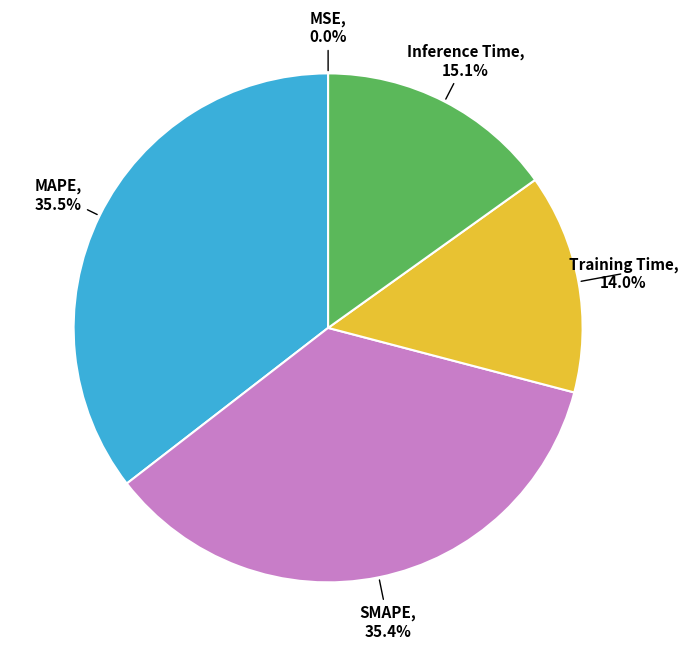

Does any single category account for the majority?

No